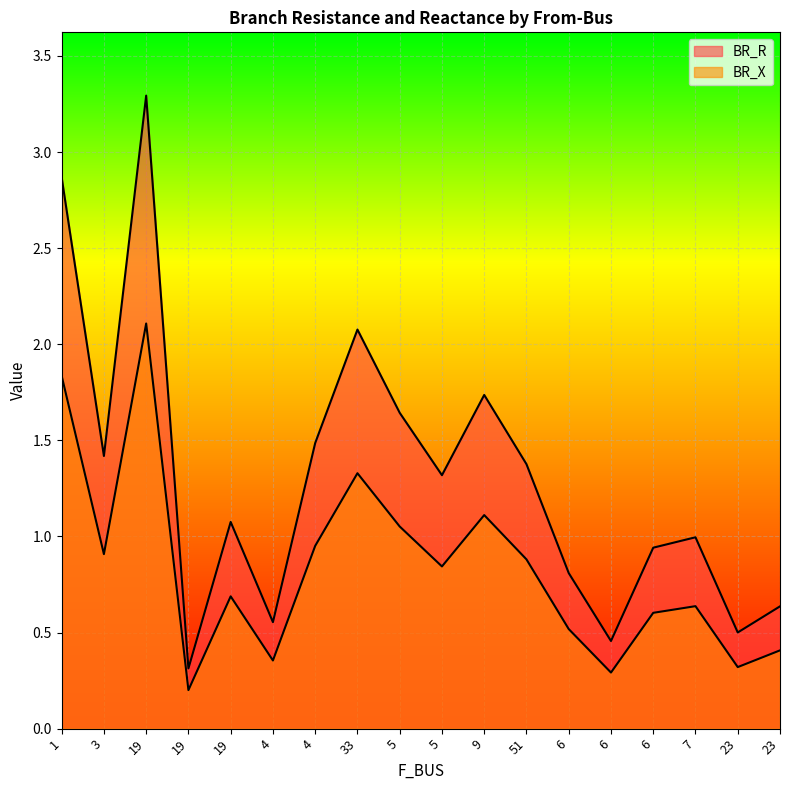

At which category does BR_X reach its first local valley?

3